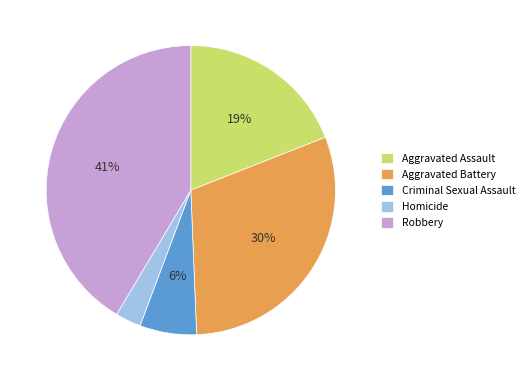

What is the ratio of the value at Aggravated Battery to the value at Robbery?

0.7